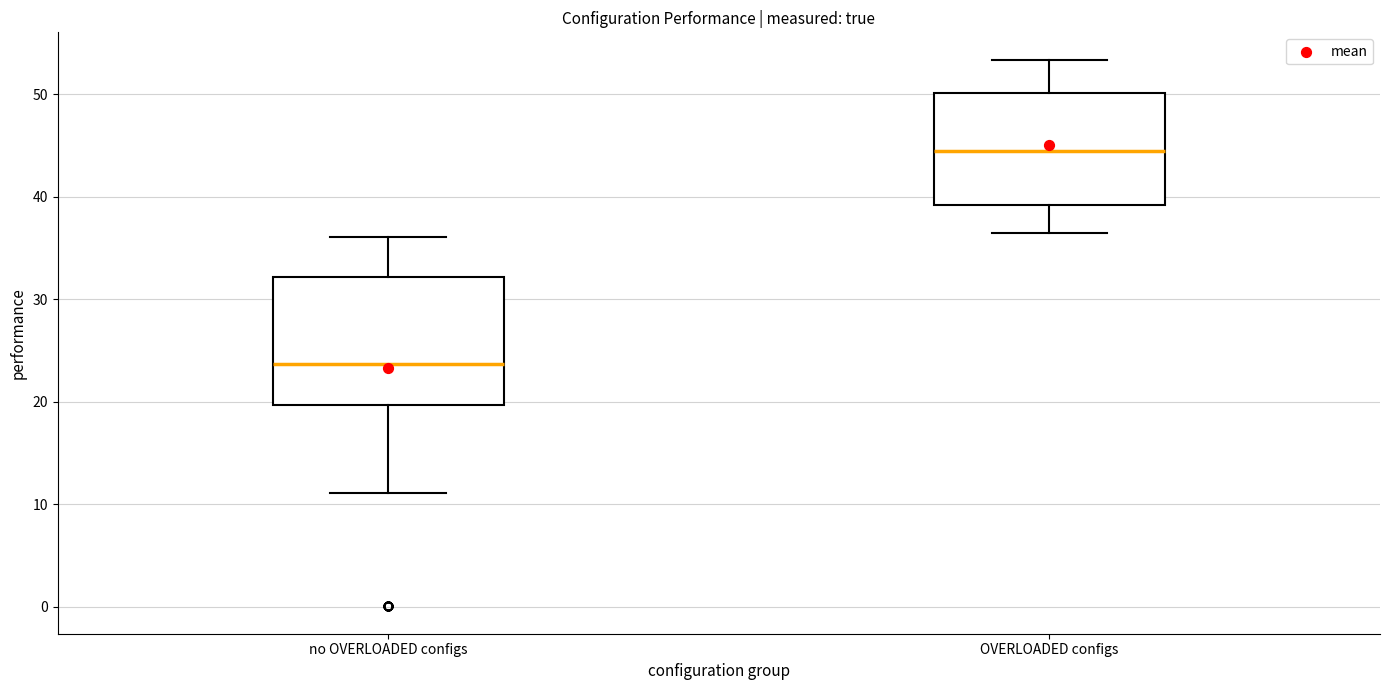

Reading left to right, transcribe this box plot: for each box, give where its median line is, the range the box spans, and where its two whiskers end, as read against the y-axis. The values are not printed on the chart, so give them approximately, as read against the axis.

no OVERLOADED configs: median 24, box 20 to 32, whiskers 11 to 36
OVERLOADED configs: median 44, box 39 to 50, whiskers 36 to 53